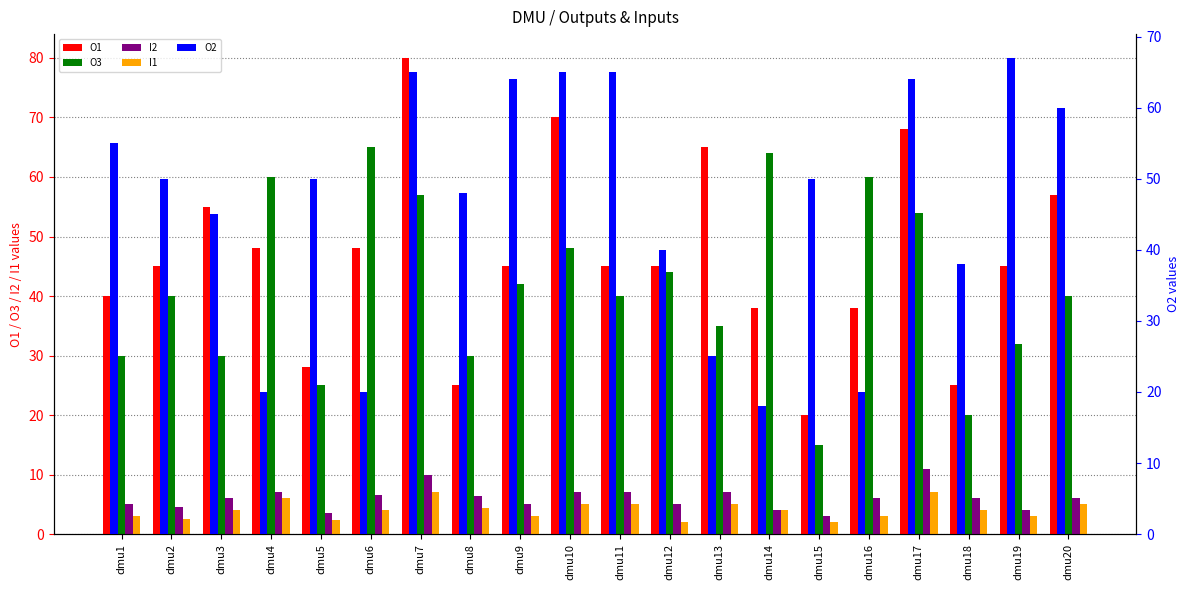

At which category is the sum across all series the highest?

dmu7